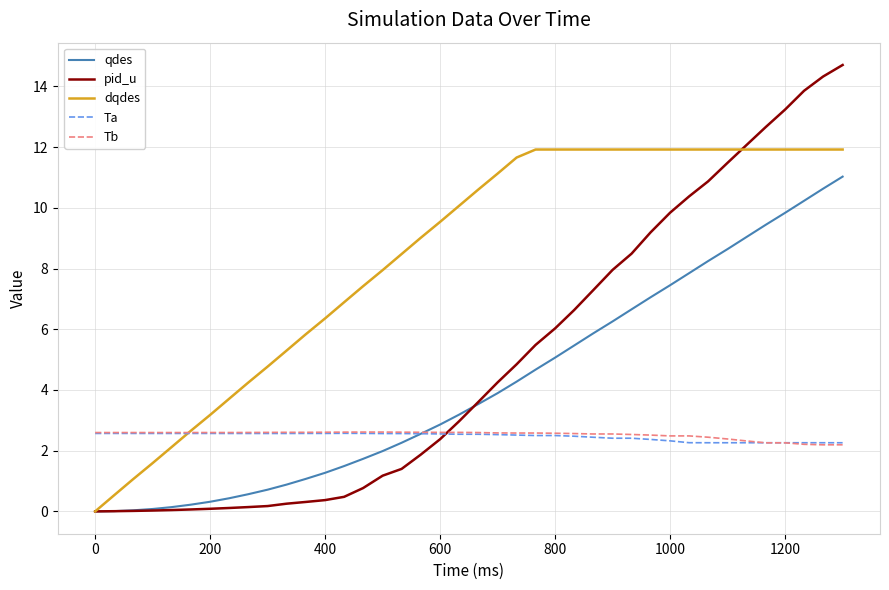

Which series has the widest spread of values?

pid_u